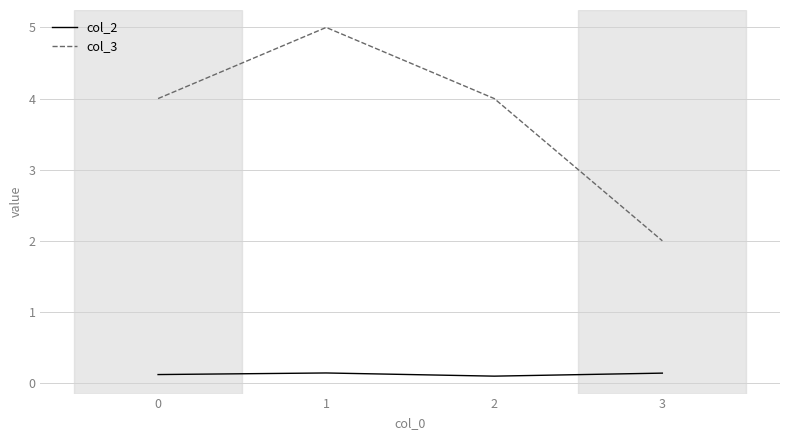

In col_3, how many points are higher than both neighbors (excluding endpoints)?

1